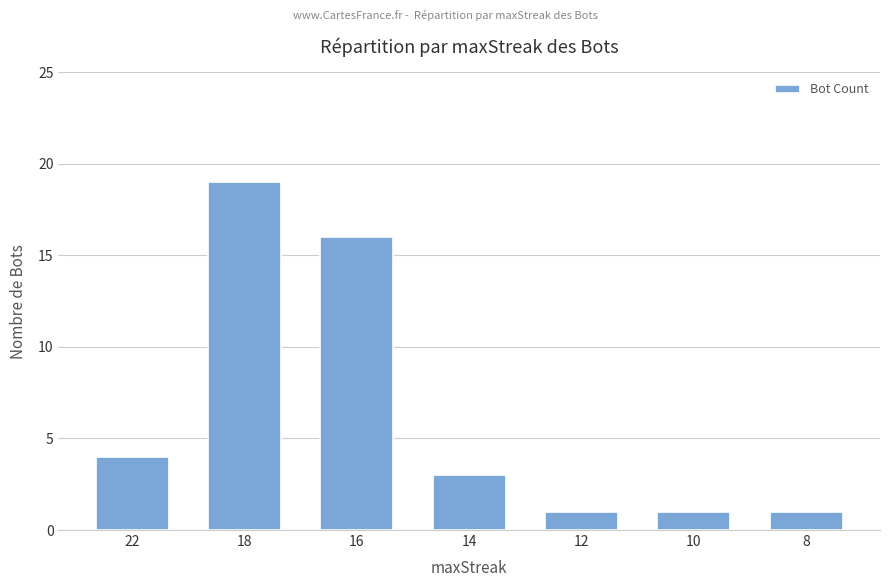

Reading left to right, list all the values displayed in this chart.

22=4	18=19	16=16	14=3	12=1	10=1	8=1